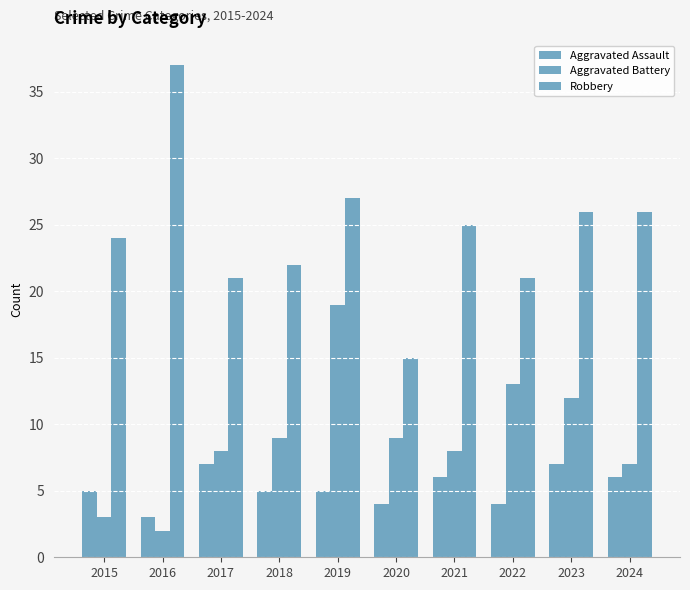

What is the difference between the maximum and second lowest values in the Aggravated Assault series?

3